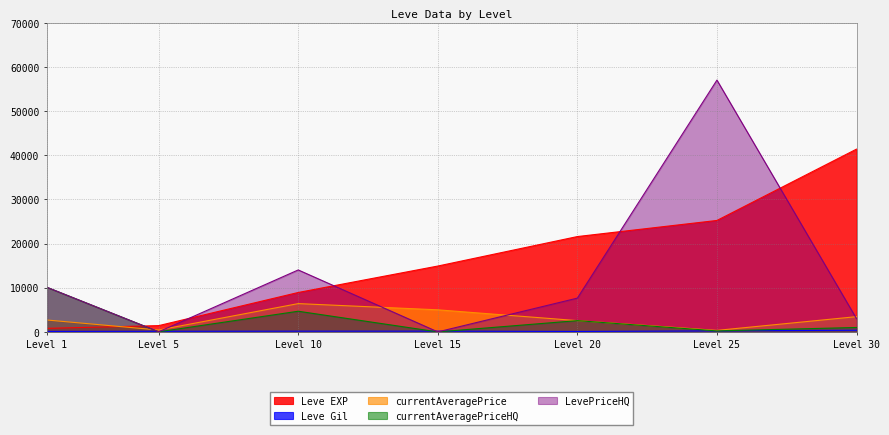

Which series has the largest total across all categories?

Leve EXP